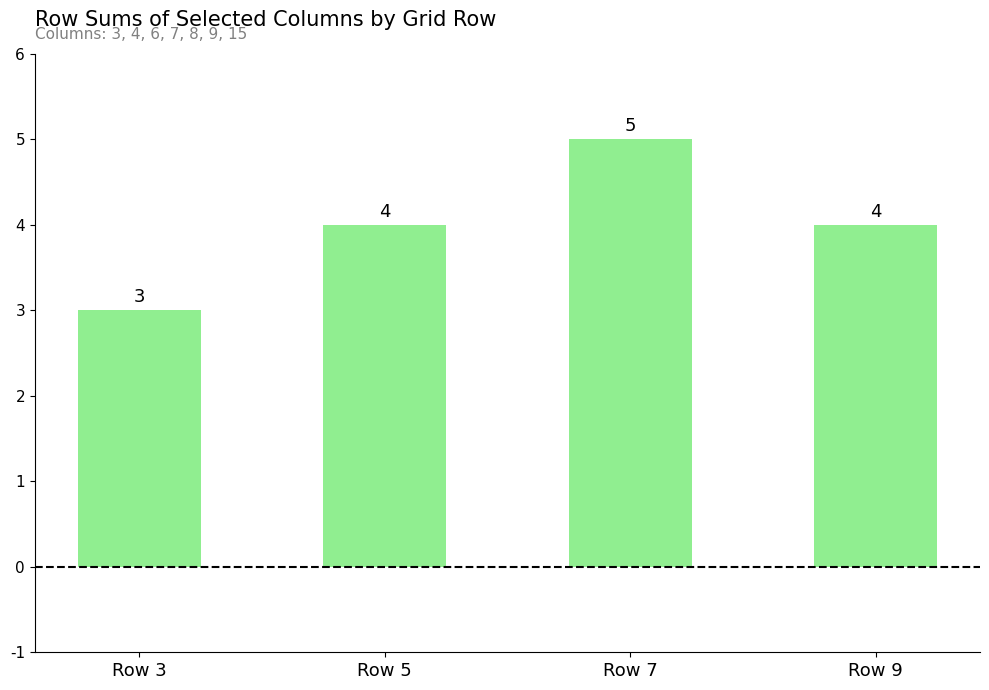

Count the values in the range 4 to 5.

3